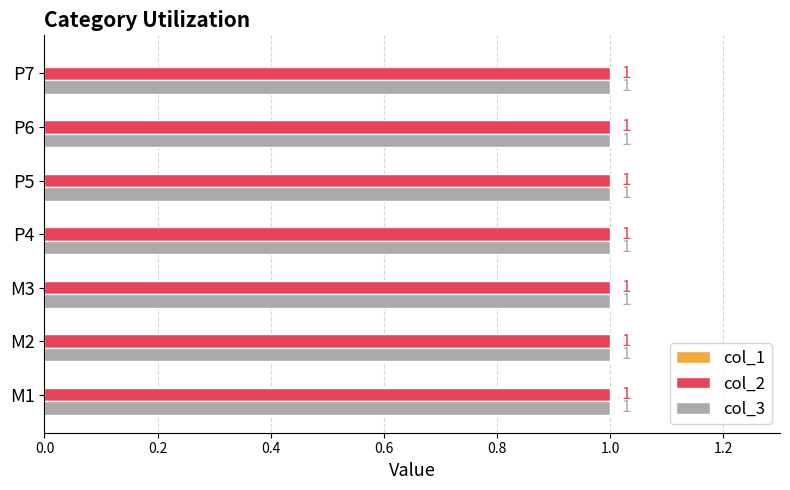

List the labels in order of col_3 value, smallest first.

M1, M2, M3, P4, P5, P6, P7